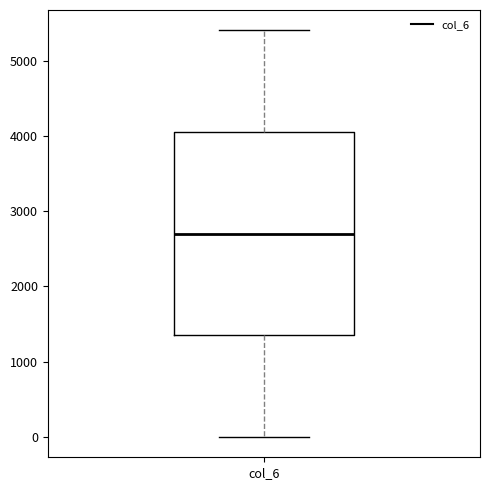

Transcribe this box plot: give where the median line is, the range the box spans, and where the two whiskers end, as read against the y-axis. The values are not printed on the chart, so give them approximately, as read against the axis.

median 2700, box 1400 to 4100, whiskers 0 to 5400